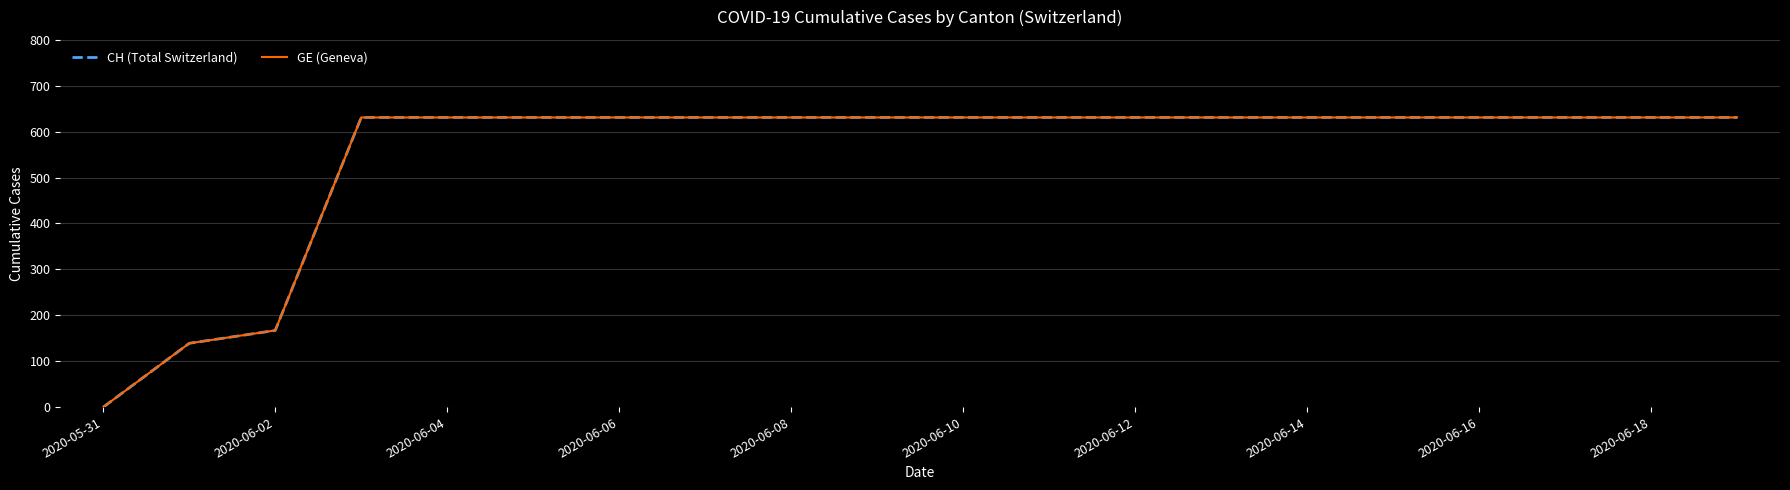

How many lines are shown in the chart?

2